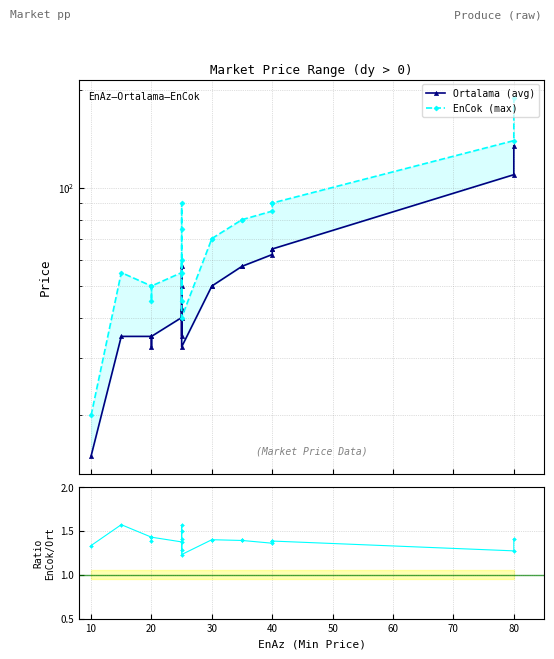

How many interior local valleys does the EnCok (max) series have?

3